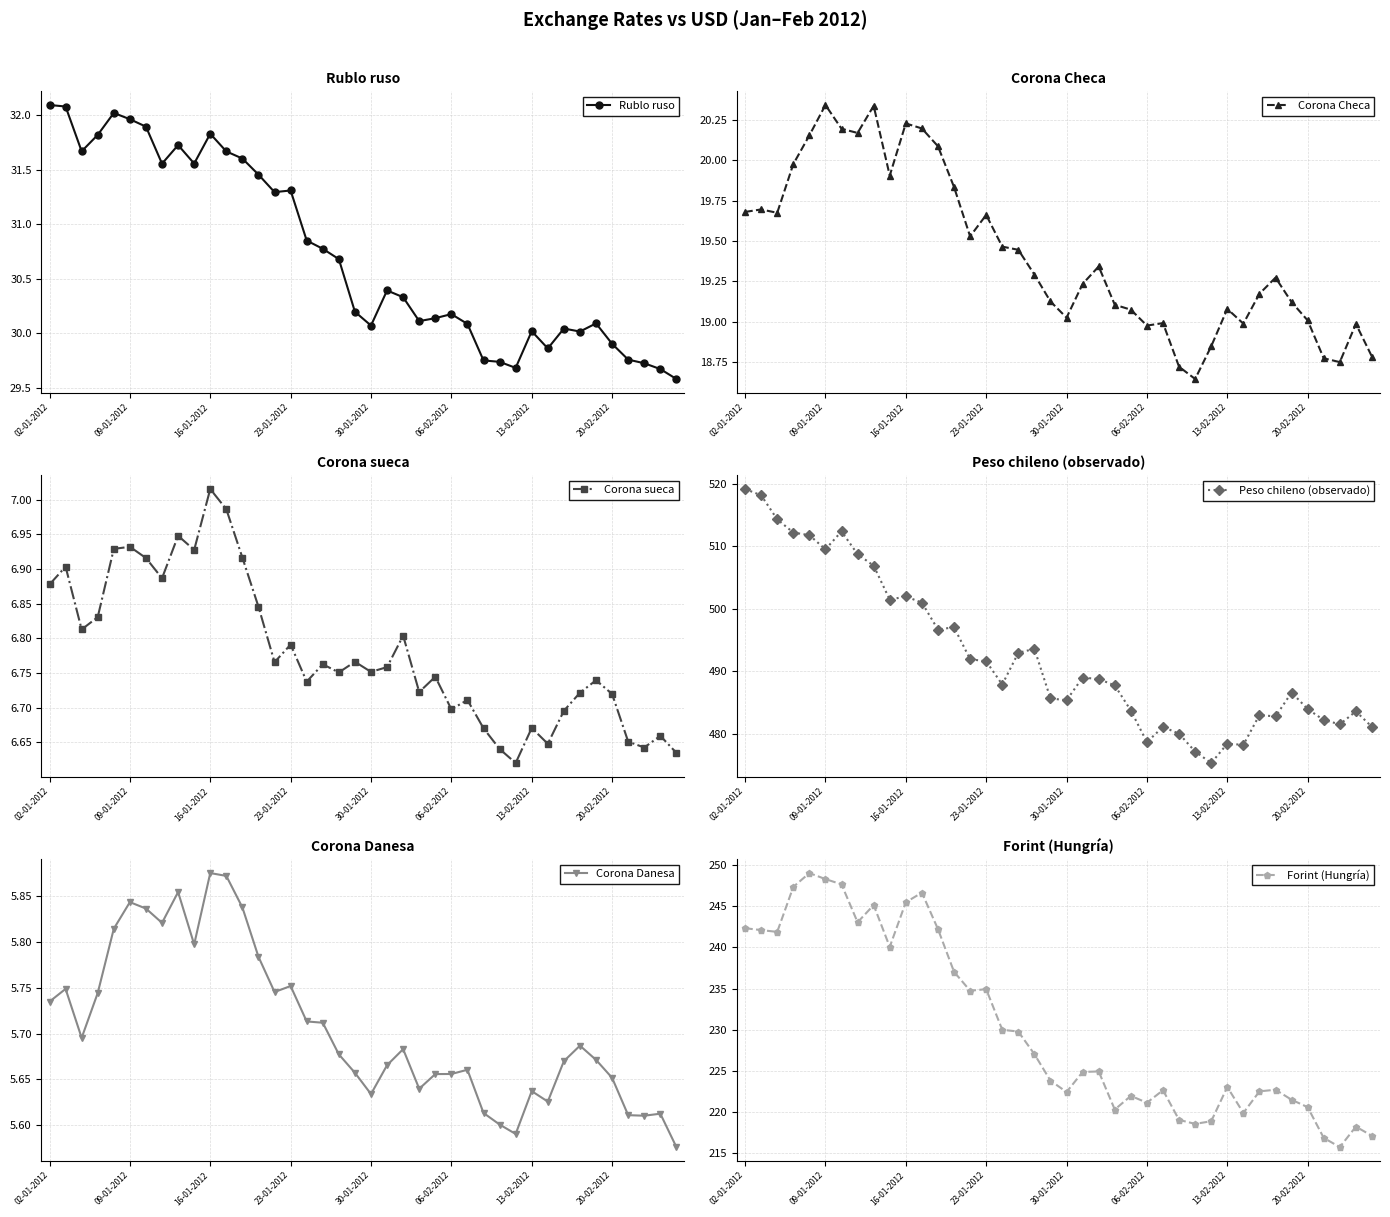

List the series in order of their peak value, lowest first.

Corona Danesa, Corona sueca, Corona Checa, Rublo ruso, Forint (Hungría), Peso chileno (observado)